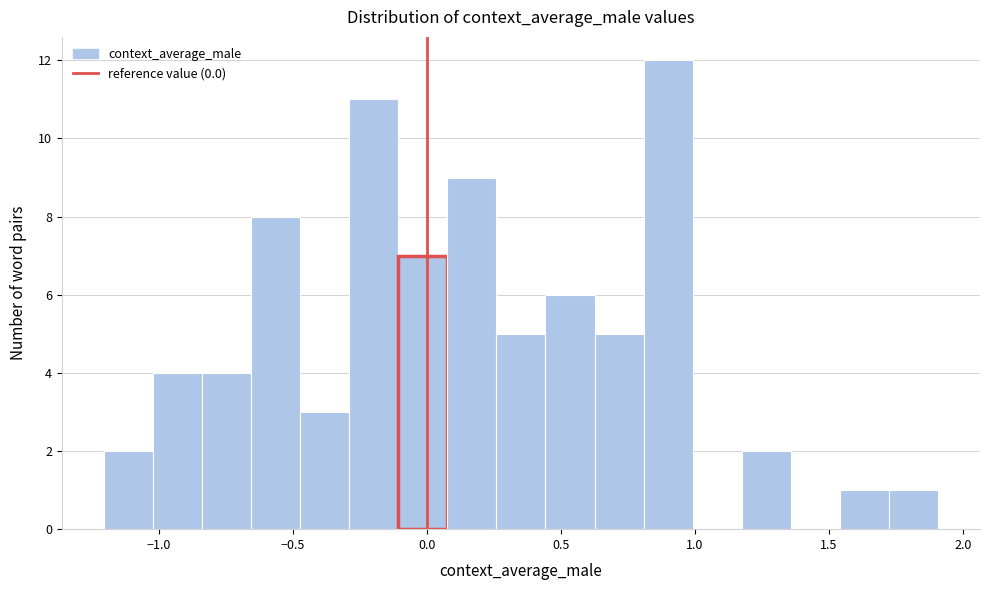

Around what value on the x-axis is the tallest bar? Give the approximate position of its centre, as read against the axis.

0.90